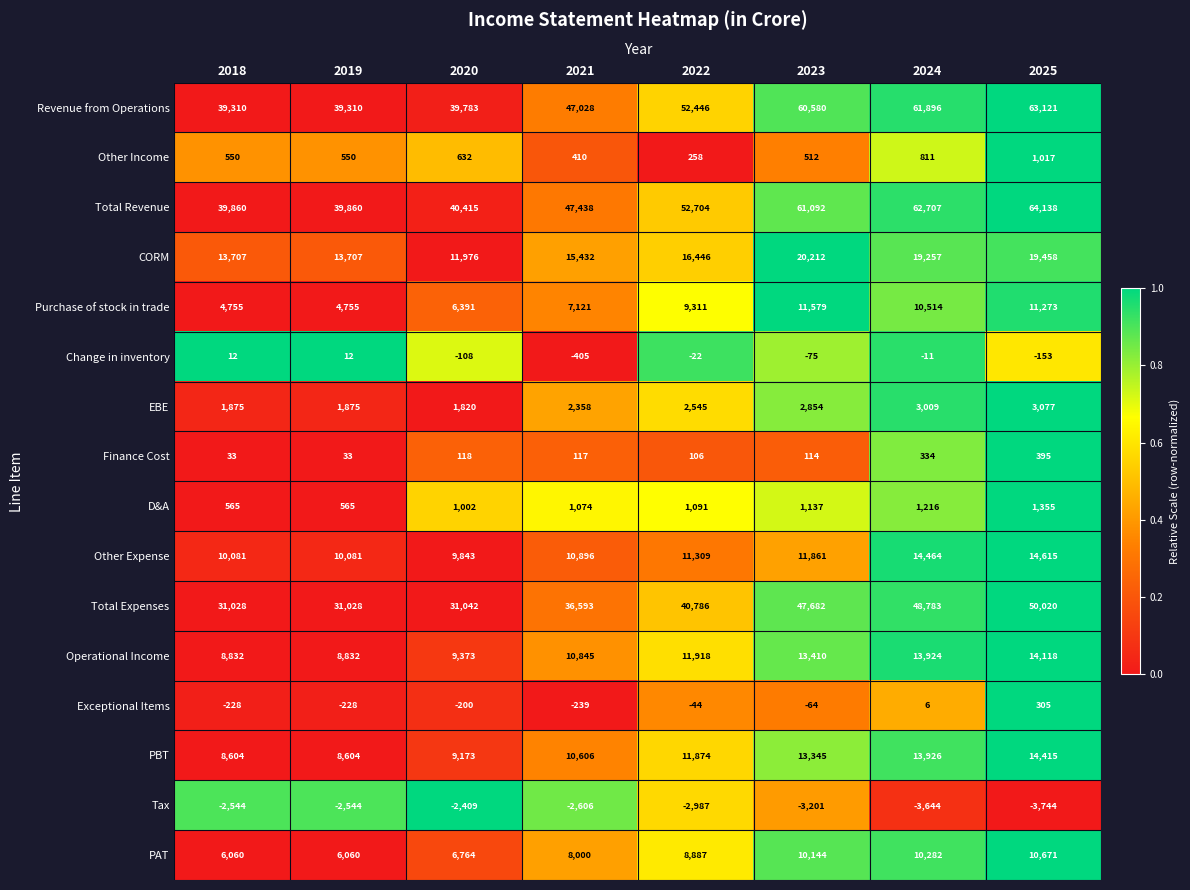

Which series has the largest total across all categories?

Total Revenue